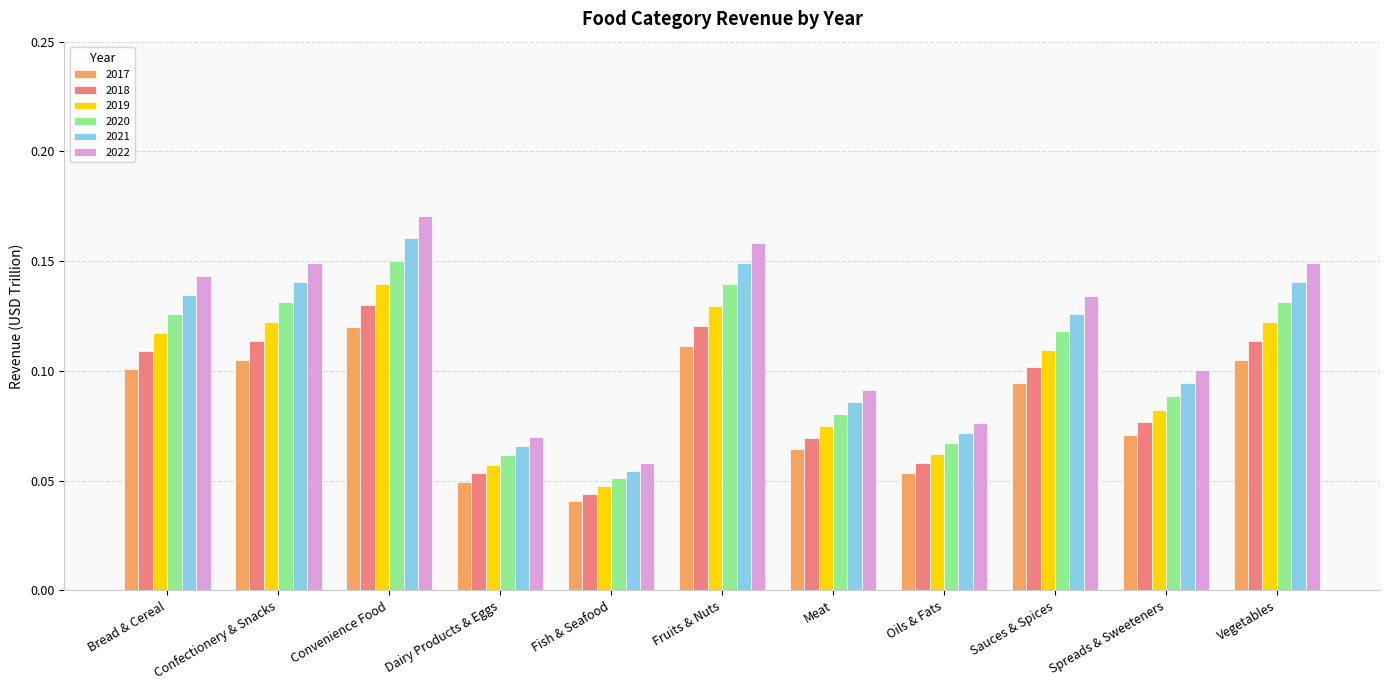

List the series in order of their overall mean, highest first.

2022, 2021, 2020, 2019, 2018, 2017